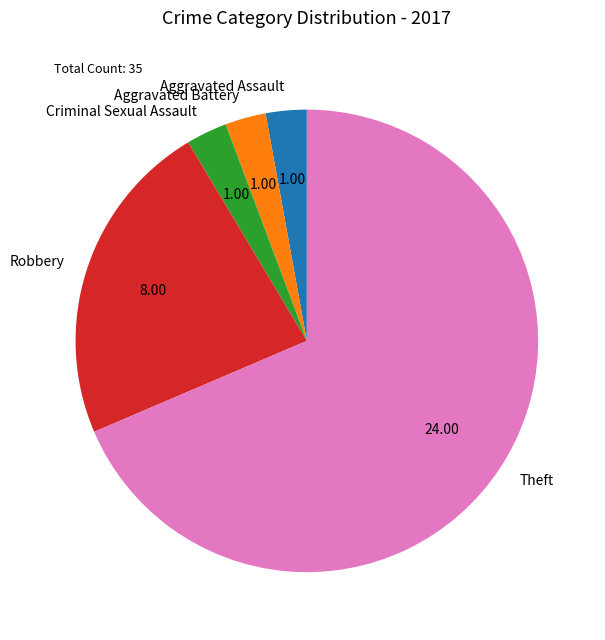

How many slices are in this pie chart?

5